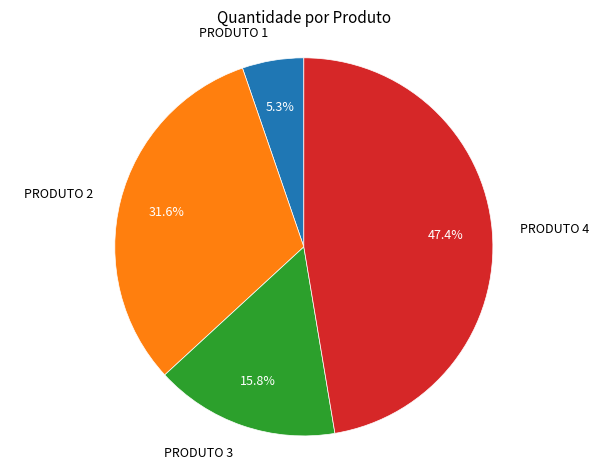

To the nearest percent, what is the difference between the largest and smallest slice percentages?

42%